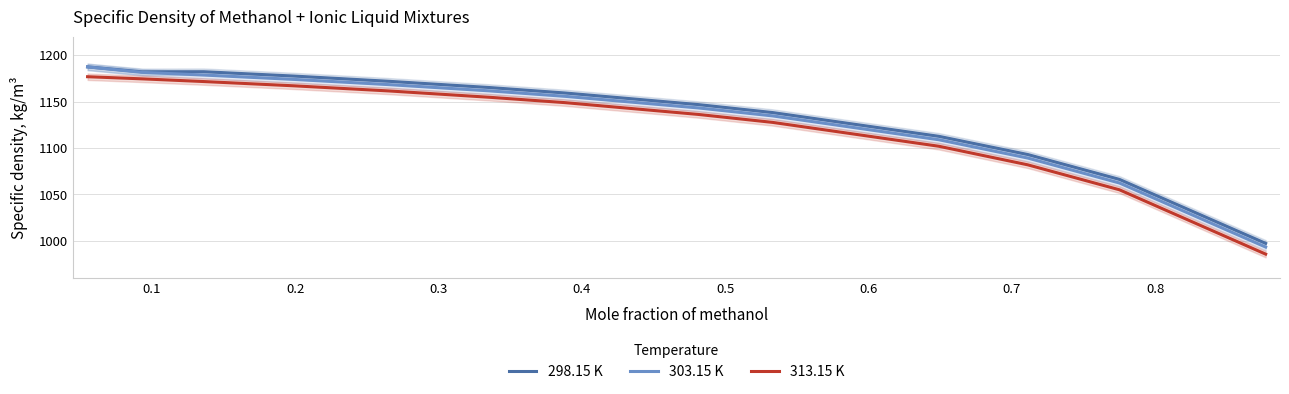

Is this an area chart (filled region under the line)?

No